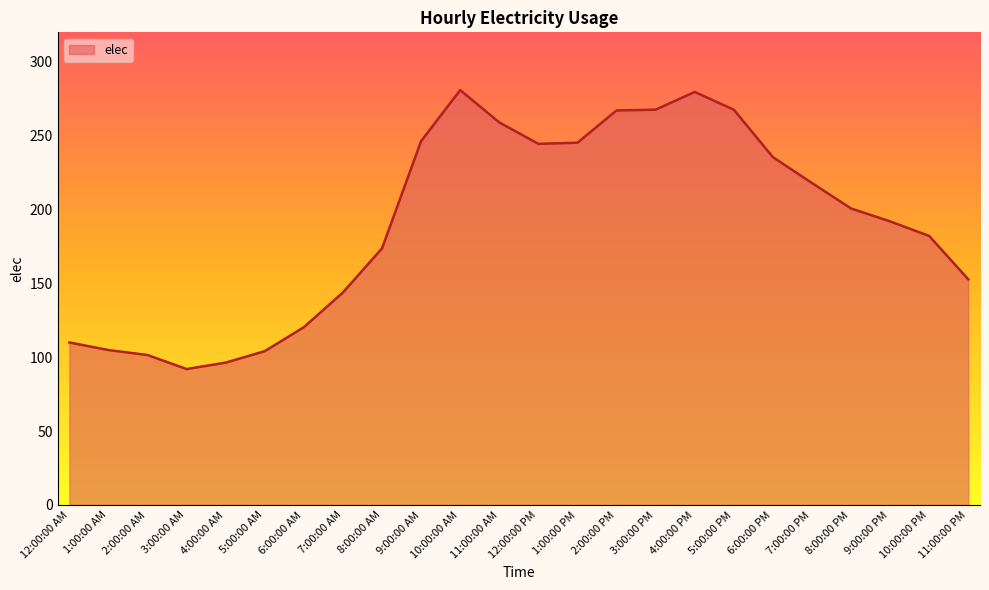

What is the ratio of the value at 11:00:00 PM to the value at 11:00:00 AM?

0.6